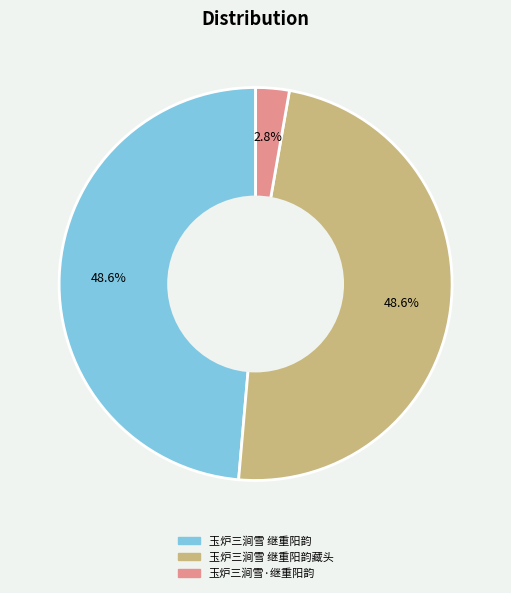

Is there a majority slice in this chart?

No